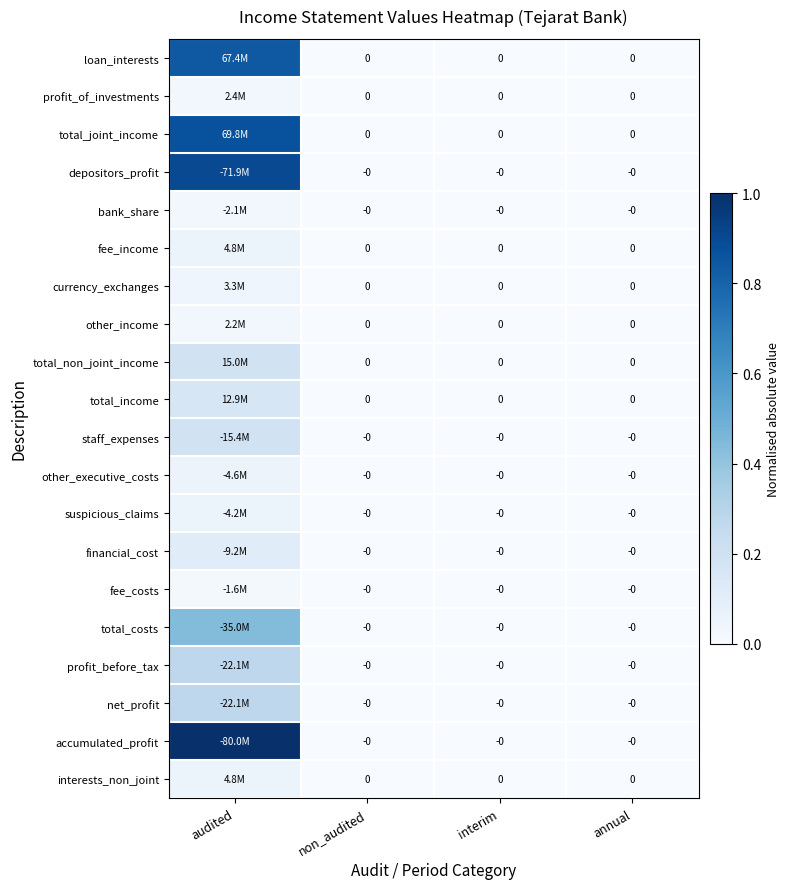

At which label does total_joint_income reach its peak?

audited